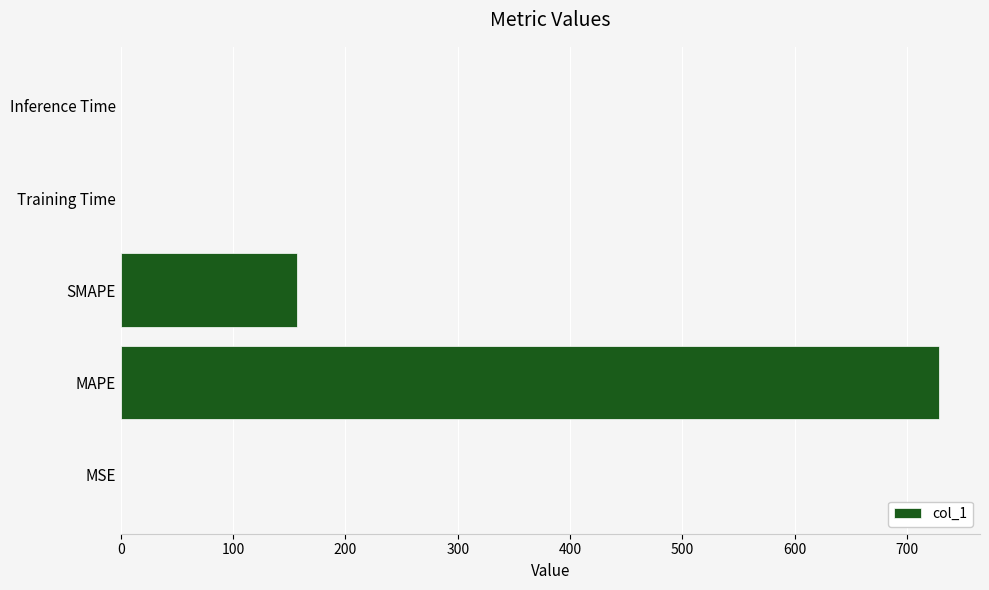

What is the average value?

177.1